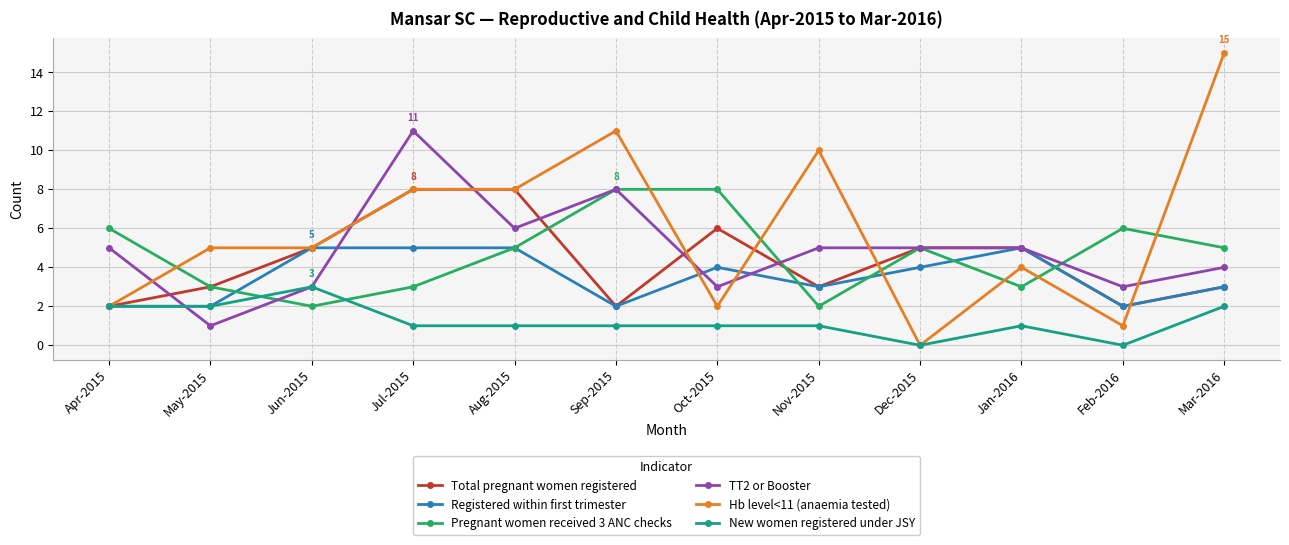

Is the value of Total pregnant women registered at May-2015 greater than the value of Registered within first trimester at Apr-2015?

Yes